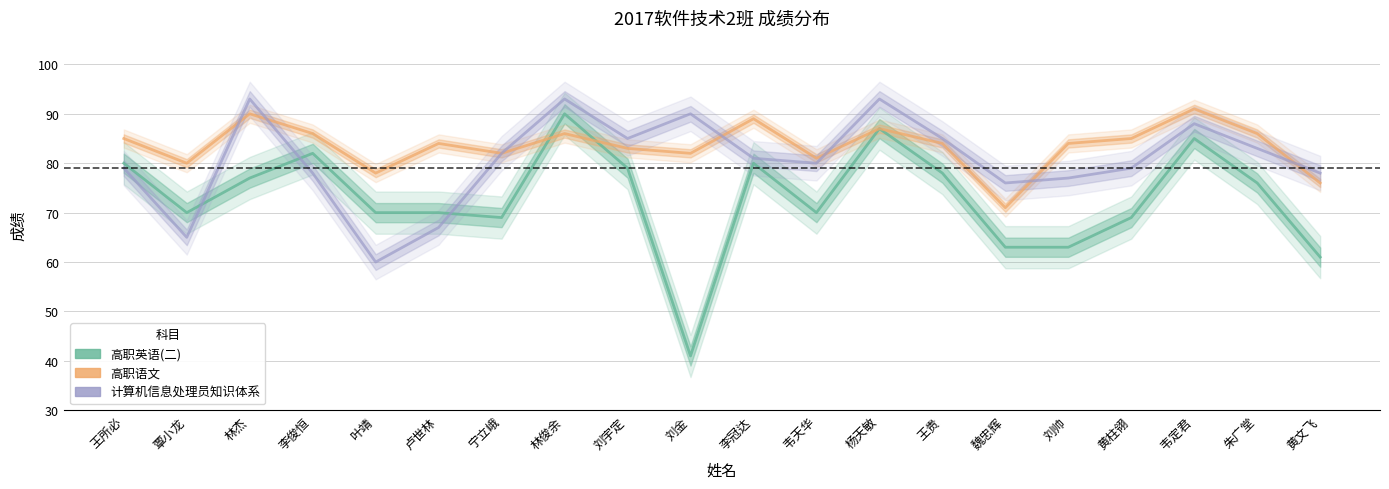

What is the total value across all series at 黄文飞?

215